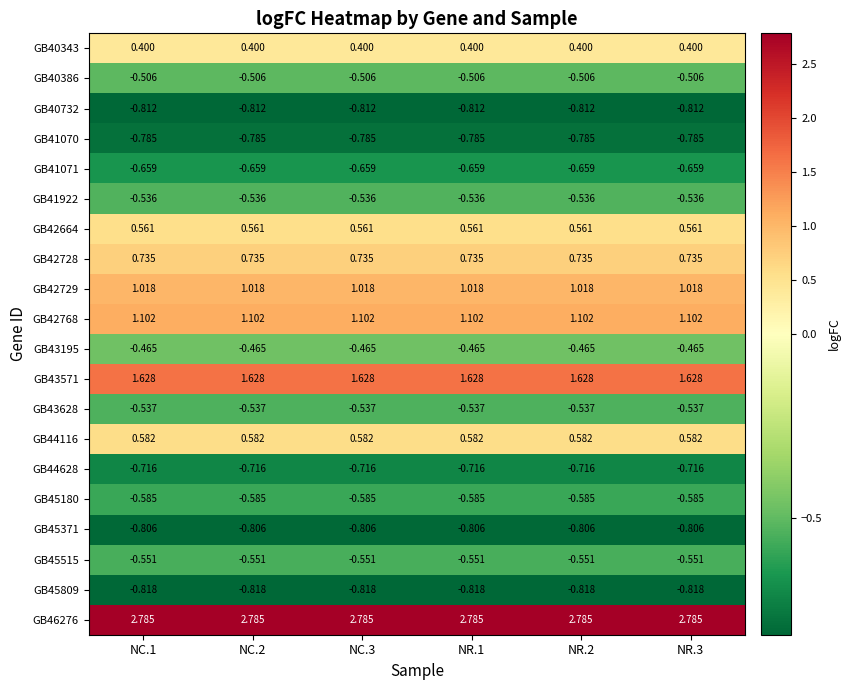

Which label corresponds to the largest value in the chart?

NC.1